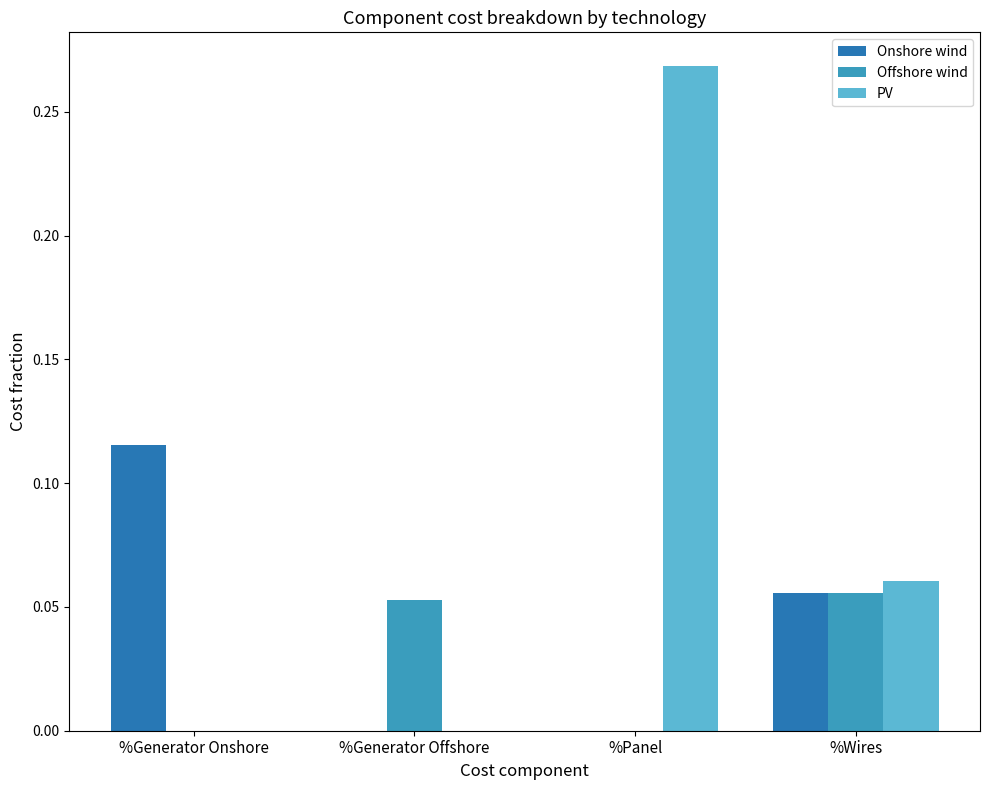

Is the value of Offshore wind at %Generator Offshore greater than the value of PV at %Generator Offshore?

Yes